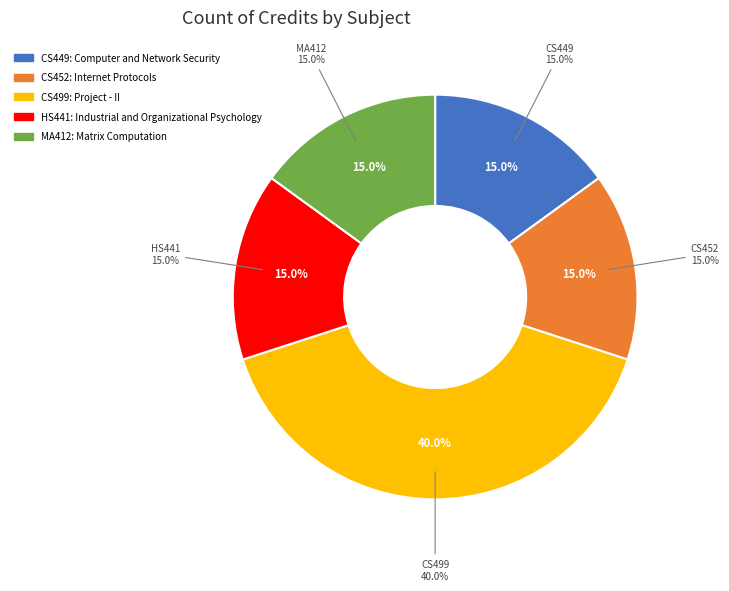

Is there any slice that represents more than half of the pie?

No